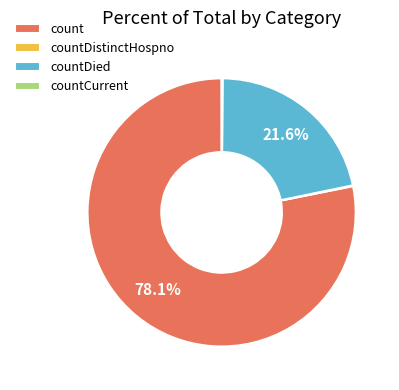

What is the largest slice in the pie chart?

count